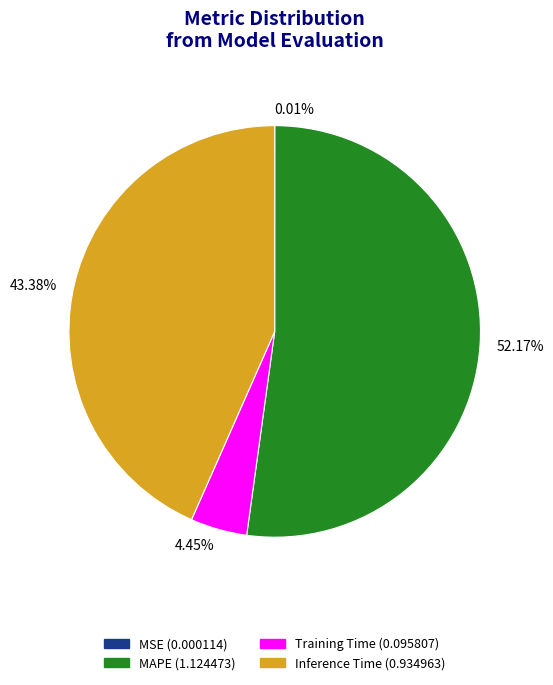

Is there any slice that represents more than half of the pie?

Yes